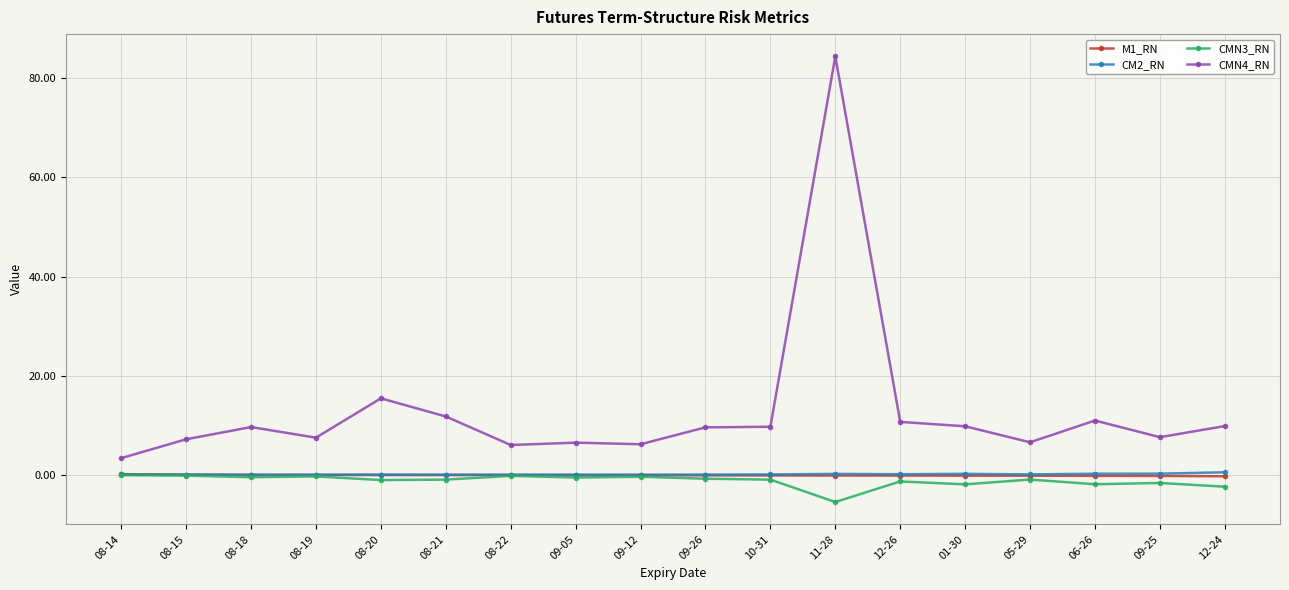

True or false: CMN3_RN has a value of -0.2 at 08-19.

True